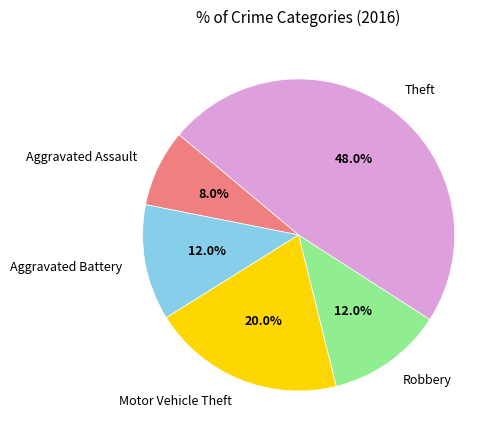

Is Motor Vehicle Theft the majority of the pie?

No